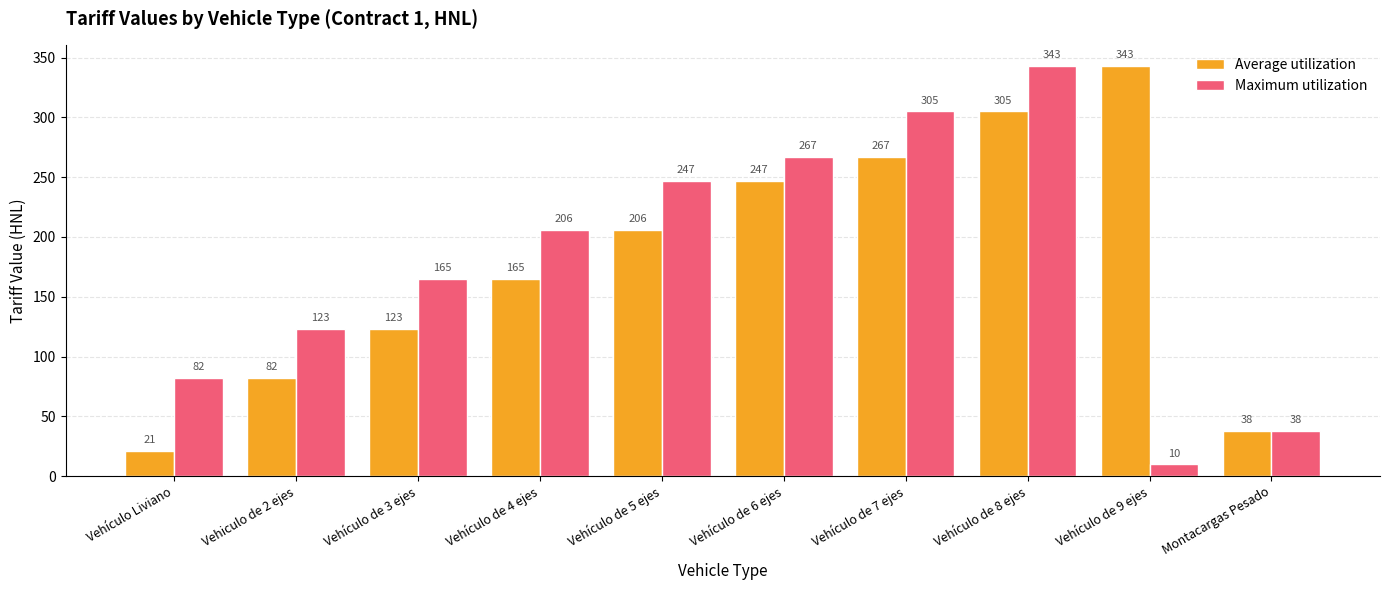

The value of Average utilization at Vehiculo de 2 ejes is 82. True or false?

True